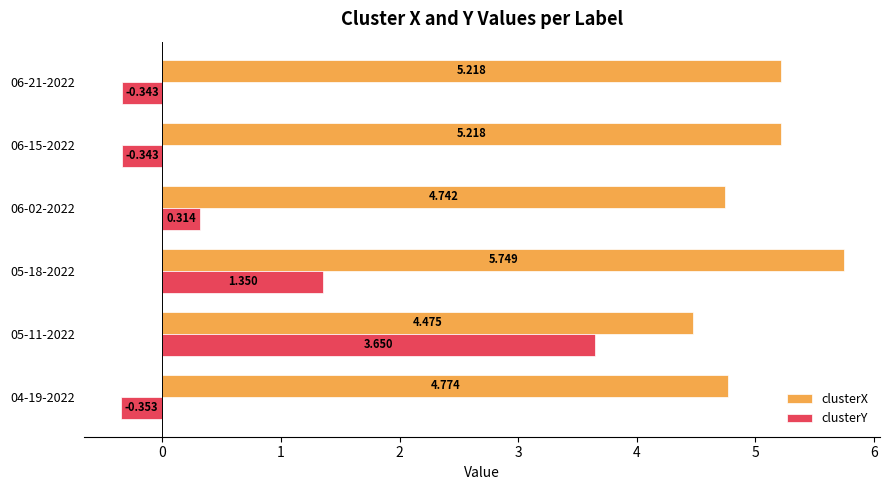

What is the difference between the maximum and second lowest values in the clusterY series?

4.0